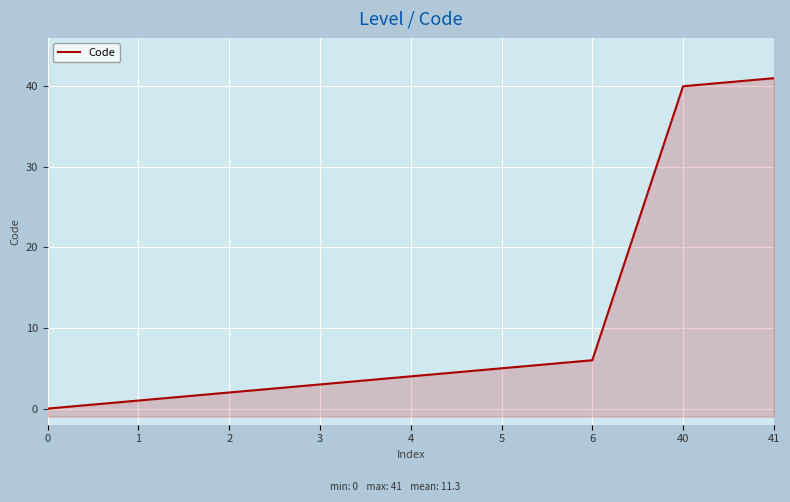

How many lines are shown in the chart?

1